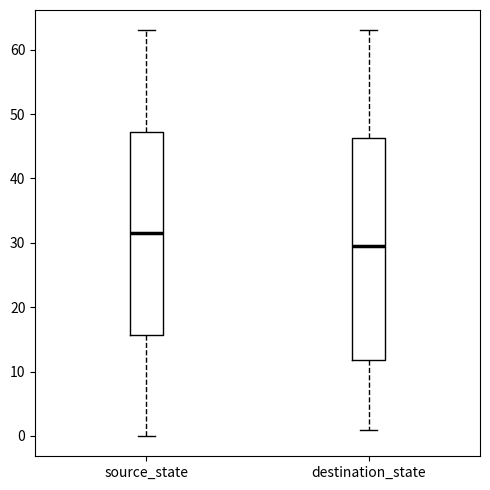

Where does the lower whisker of the box for destination_state end on the y-axis? The values are not printed on the chart, so give them approximately, as read against the axis.

1